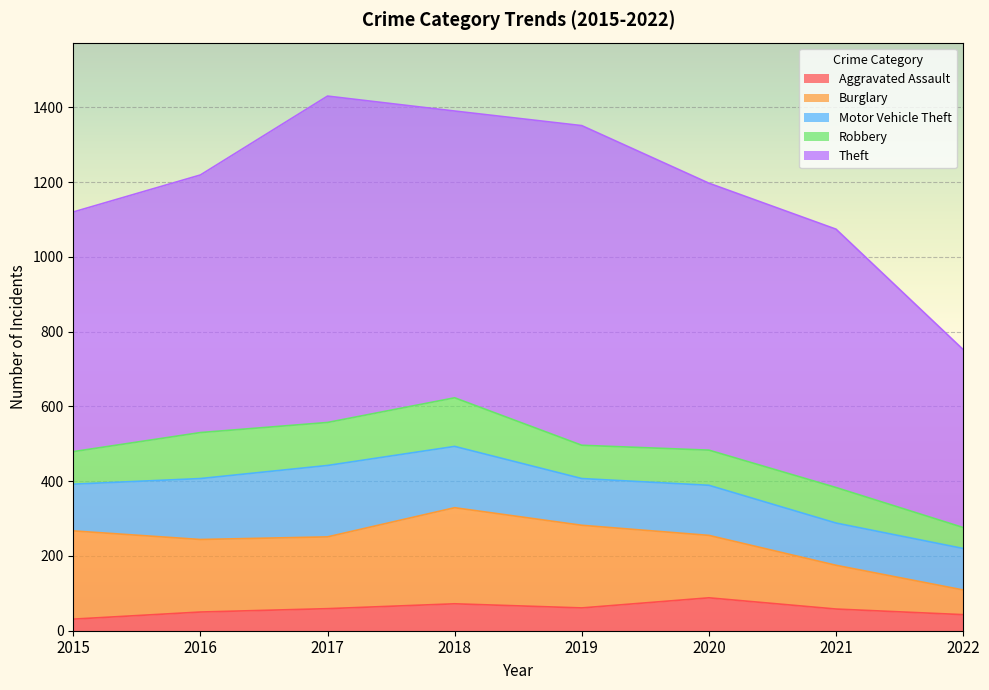

Where does the Aggravated Assault series first go above 59?

2018